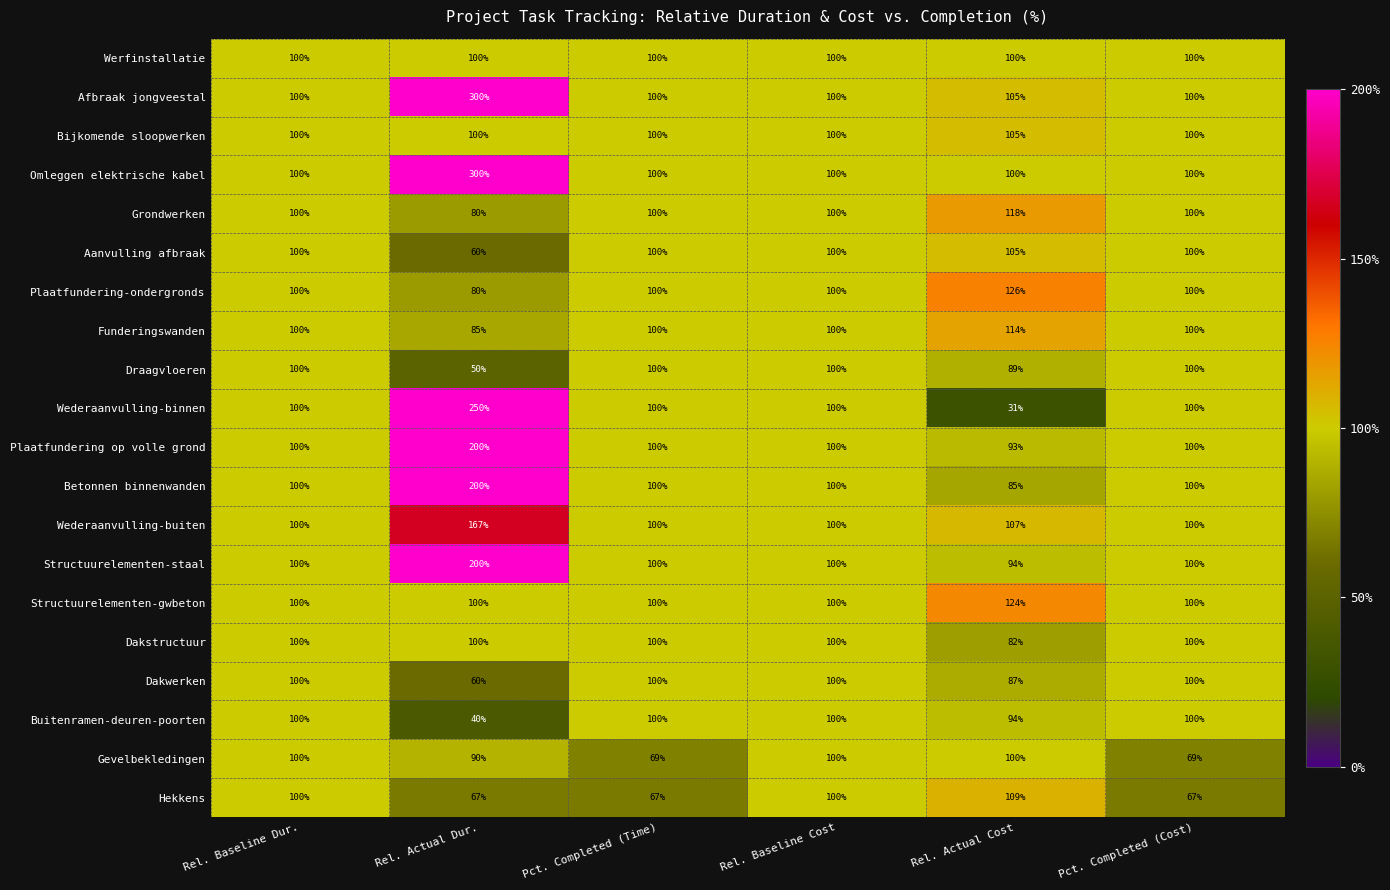

Between Rel. Baseline Dur. and Rel. Actual Cost, which series saw the biggest shift?

Wederaanvulling-binnen